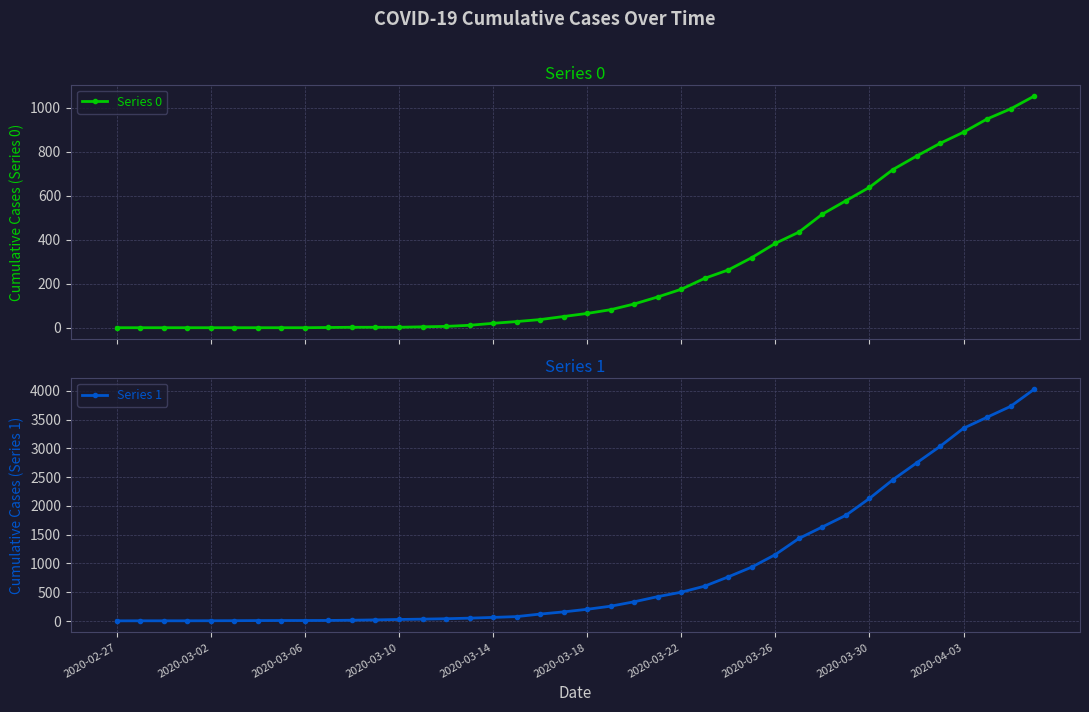

True or false: Series 1 and Series 0 intersect in this chart.

False